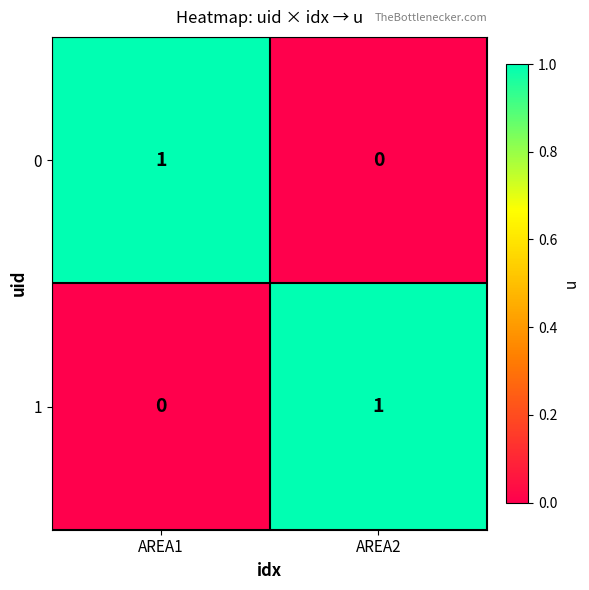

Reading left to right, what are all the values shown in this chart?

0: AREA1=1	AREA2=0
1: AREA1=0	AREA2=1